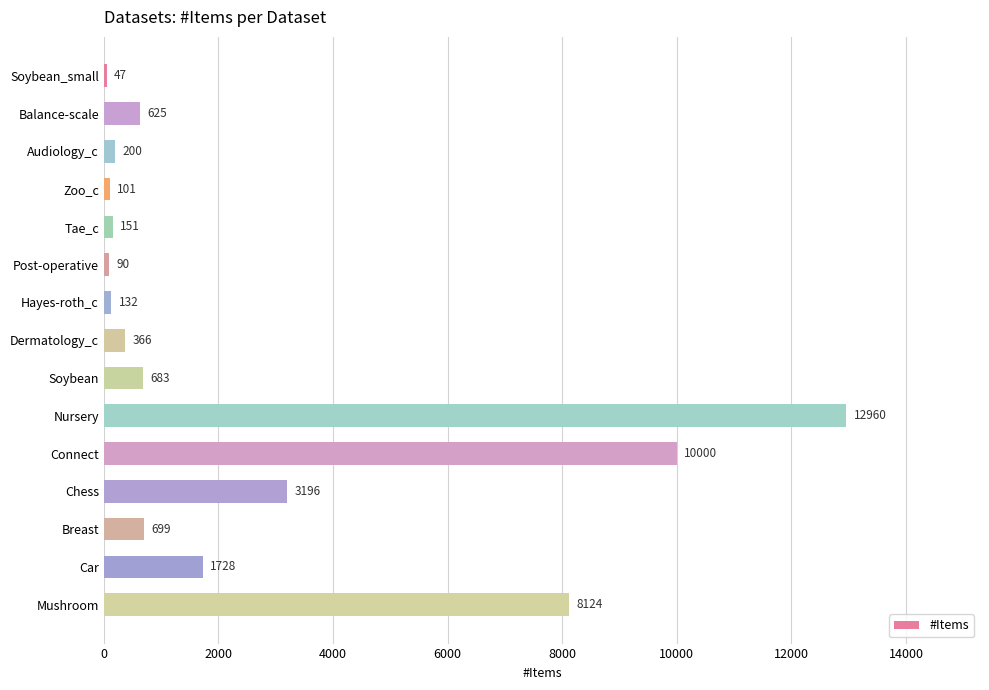

What is the change in value from Soybean_small to Hayes-roth_c?

+85